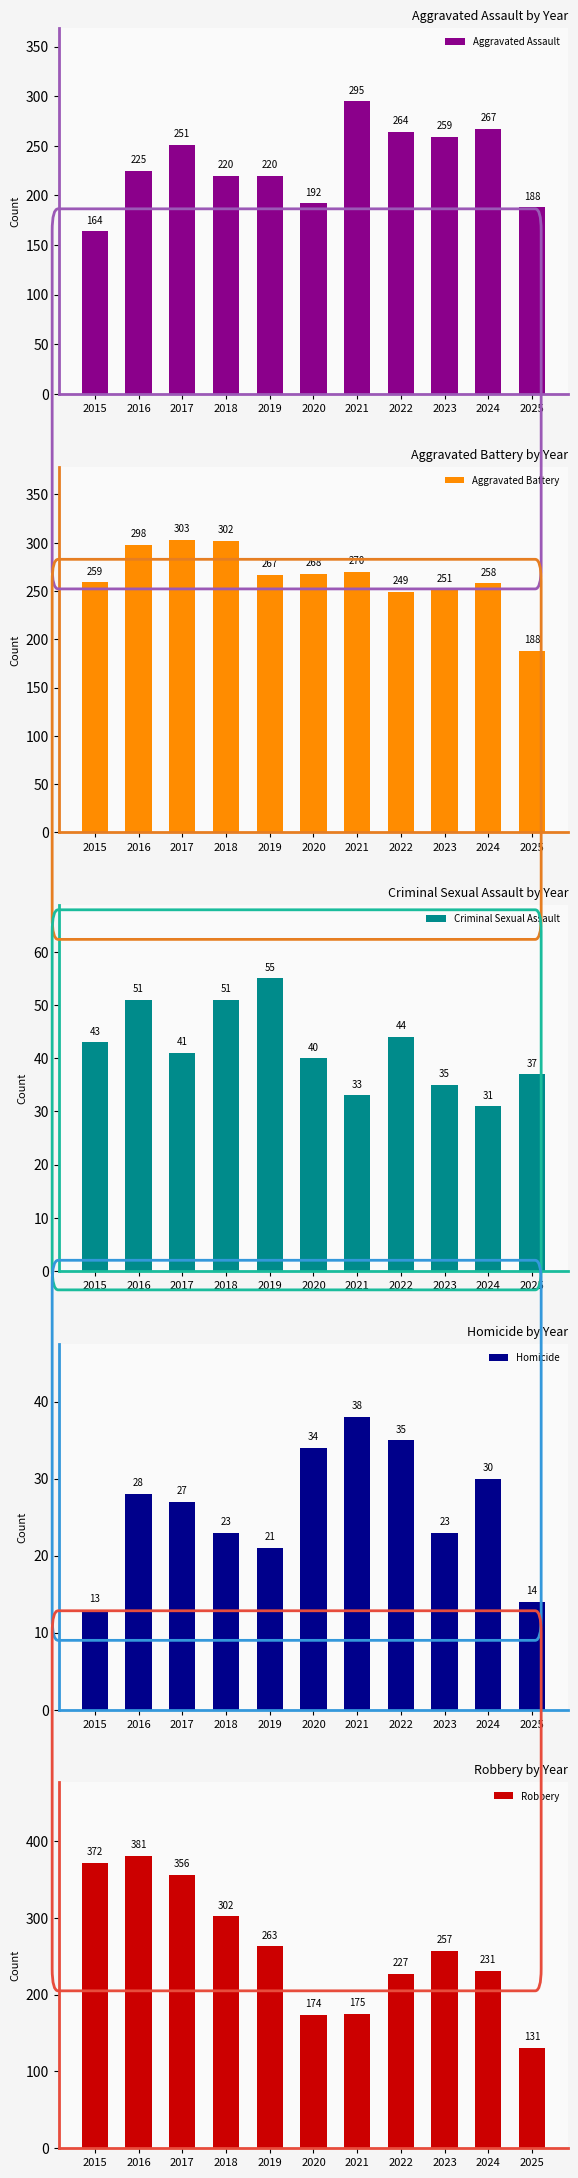

Reading left to right, what are all the values shown in this chart?

Aggravated Assault: 164	225	251	220	220	192	295	264	259	267	188
Aggravated Battery: 259	298	303	302	267	268	270	249	251	258	188
Criminal Sexual Assault: 43	51	41	51	55	40	33	44	35	31	37
Homicide: 13	28	27	23	21	34	38	35	23	30	14
Robbery: 372	381	356	302	263	174	175	227	257	231	131